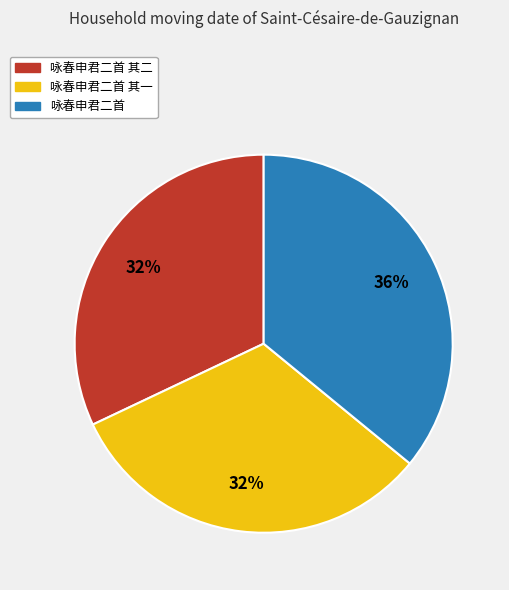

To the nearest percent, what is the difference between the largest and smallest slice percentages?

4%